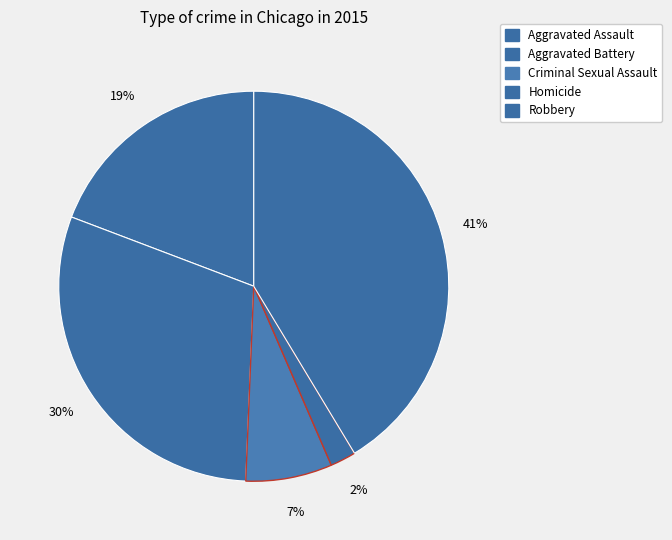

How many slices are in this pie chart?

5